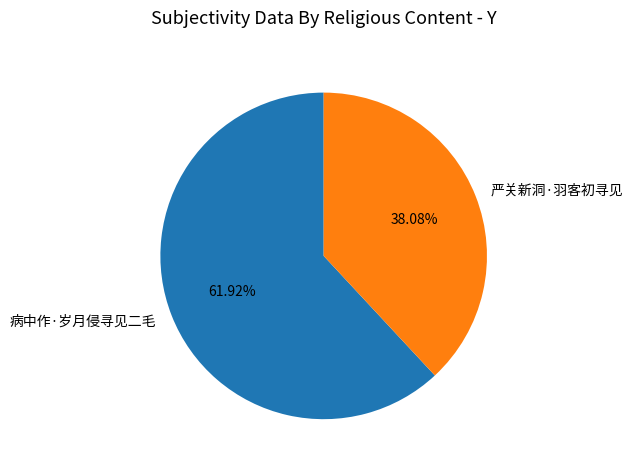

Which category has the biggest portion of the pie?

病中作·岁月侵寻见二毛